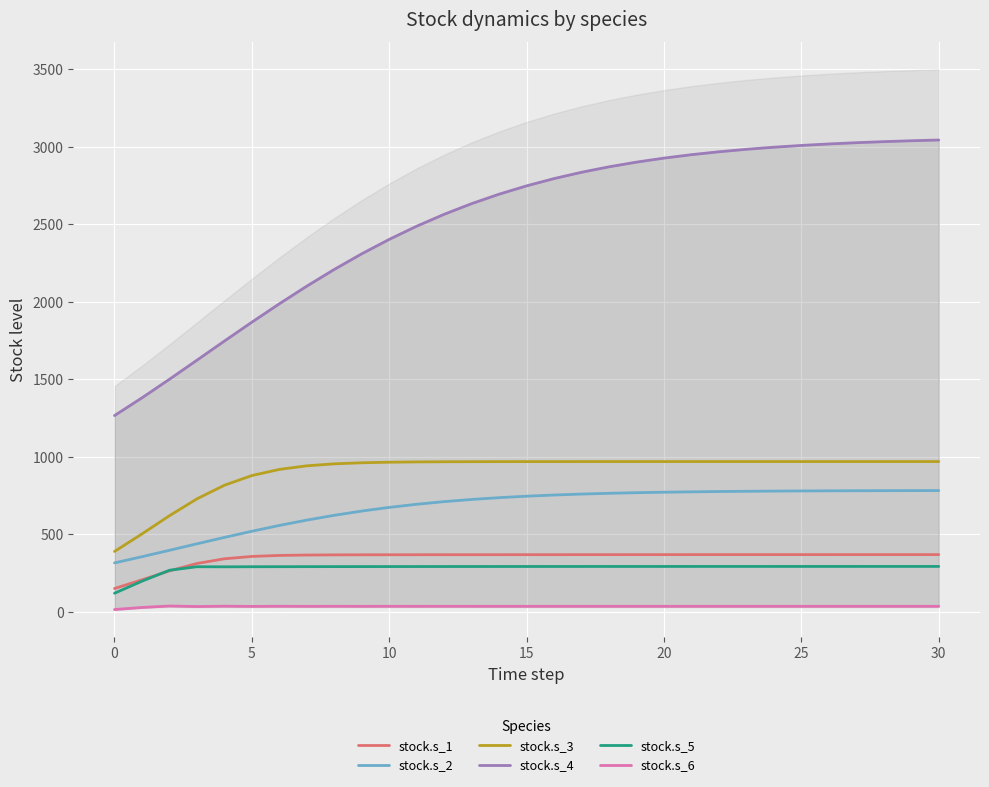

What is the maximum value shown in the chart?

3042.4